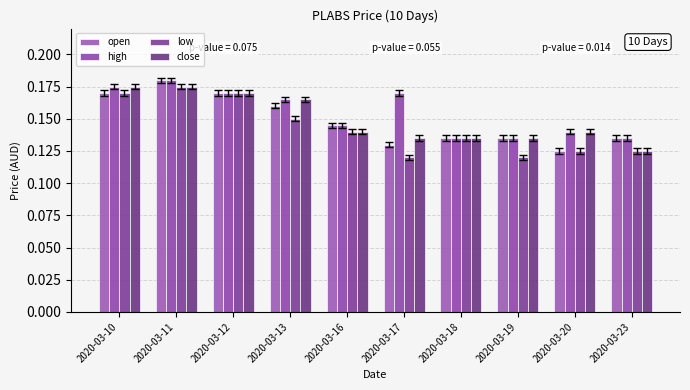

How many groups of bars are there?

10